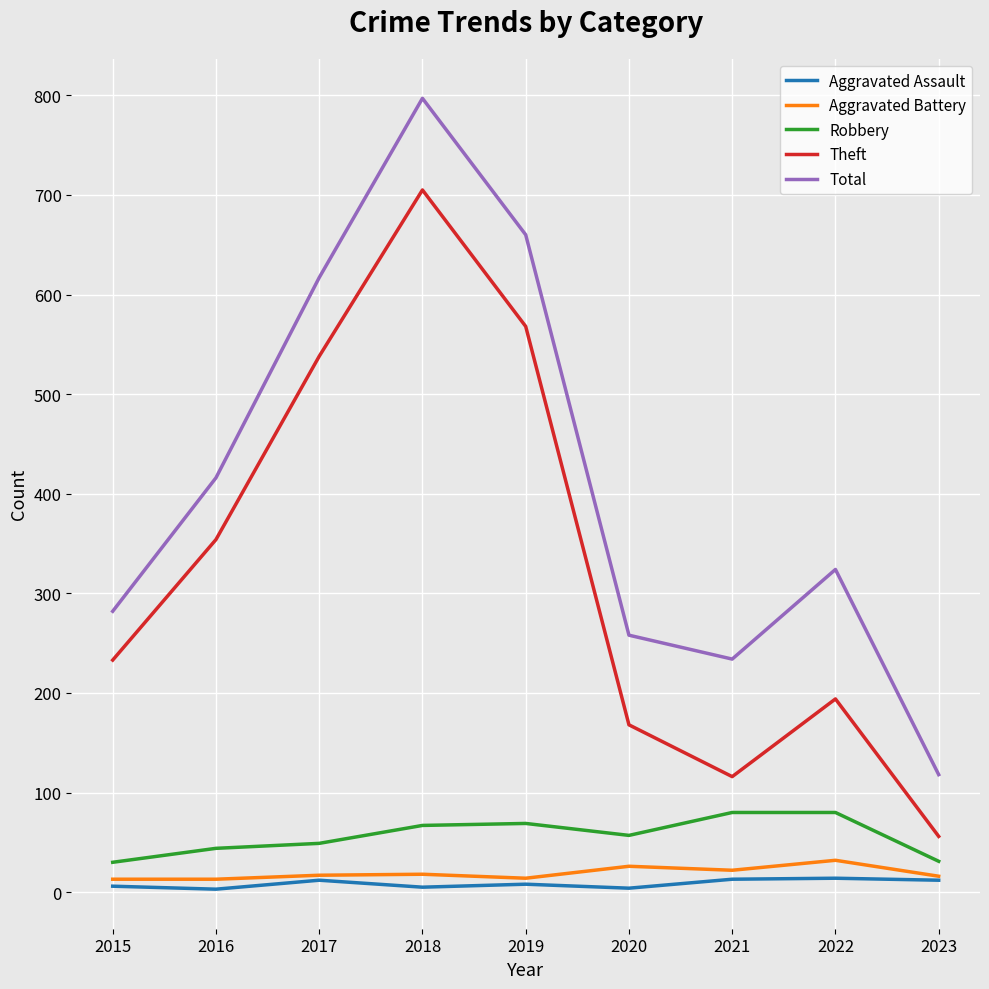

How many lines are shown in the chart?

5